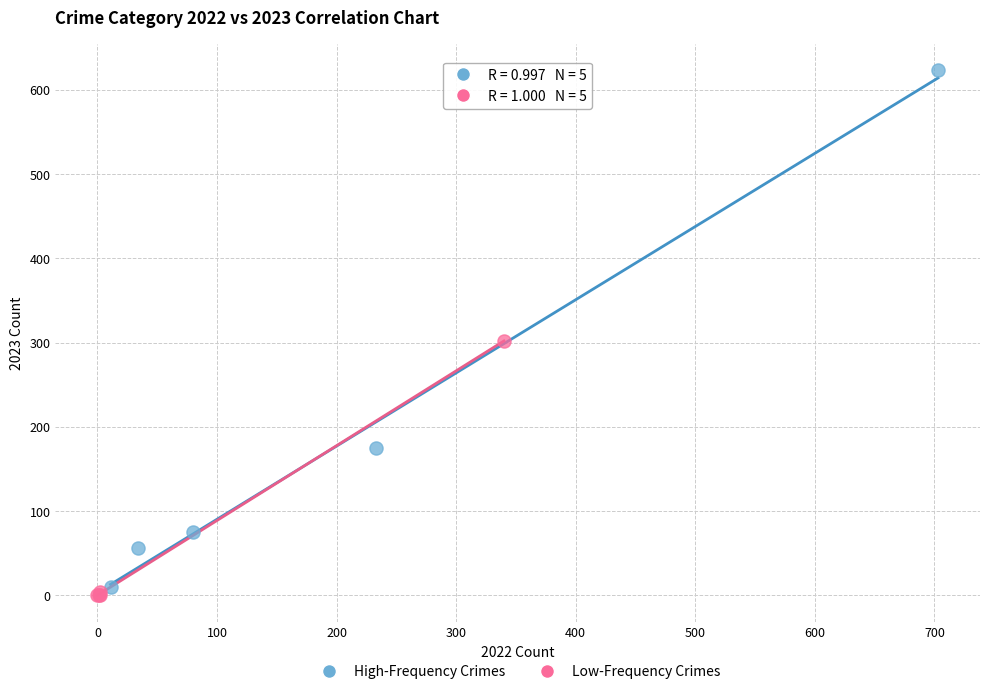

Which series reaches the maximum Y coordinate?

High-Frequency Crimes